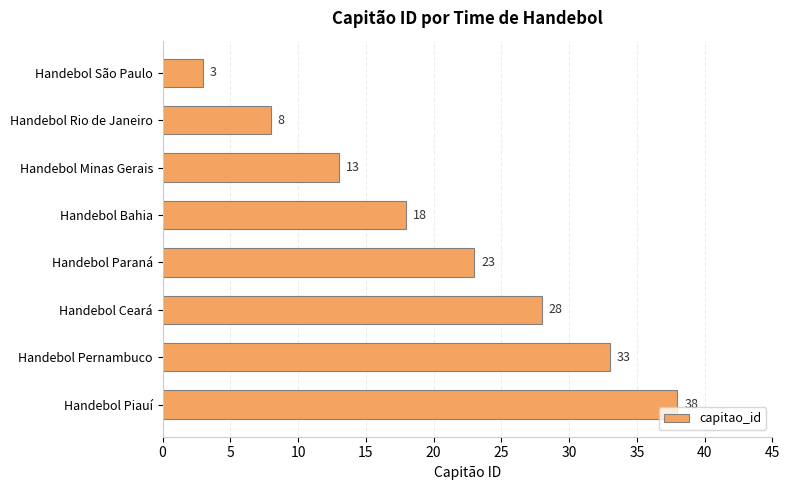

What value does the data have at Handebol Rio de Janeiro, to the nearest 5?

10